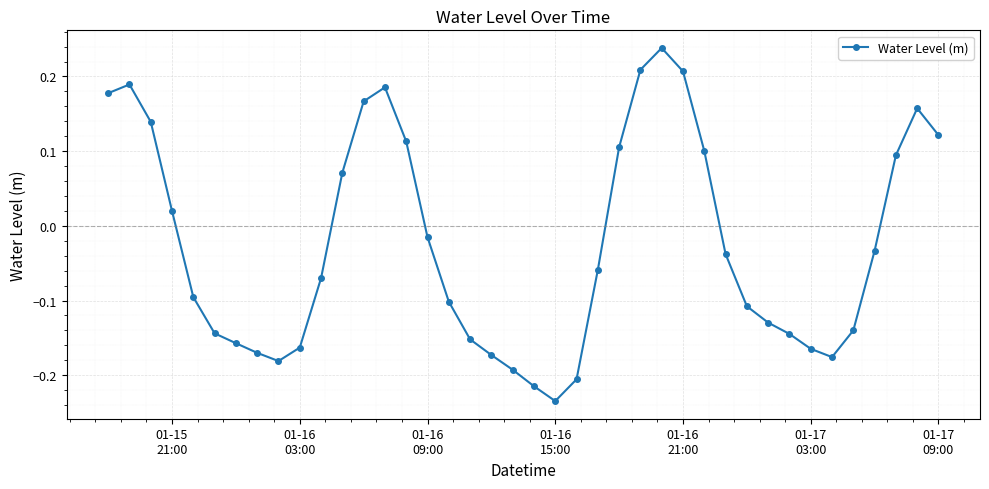

How many negative values are there?

24